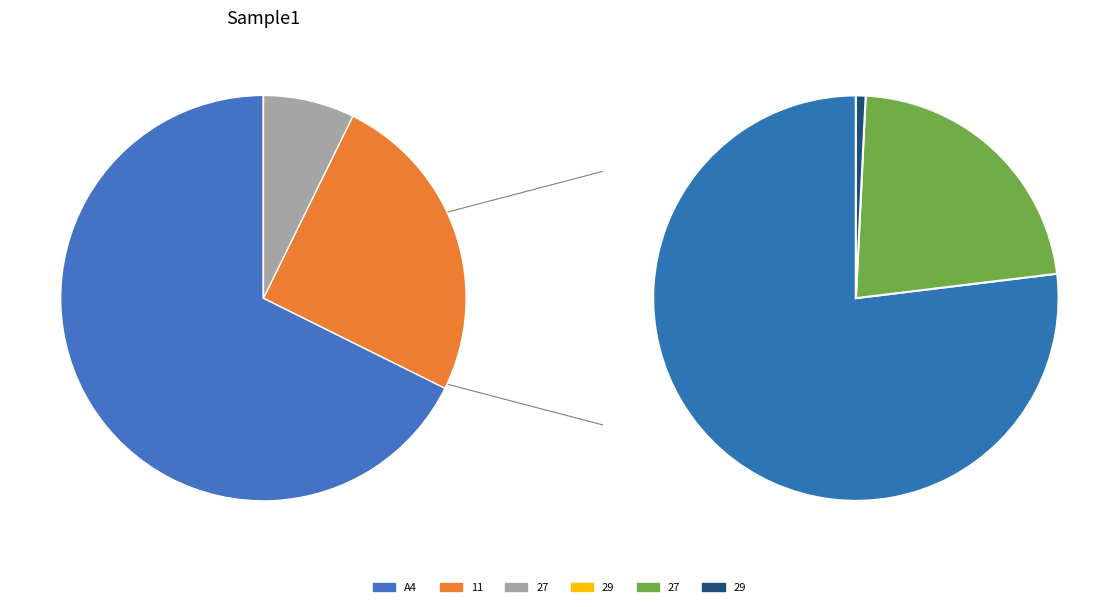

To the nearest percent, what portion does 27 represent?

7%